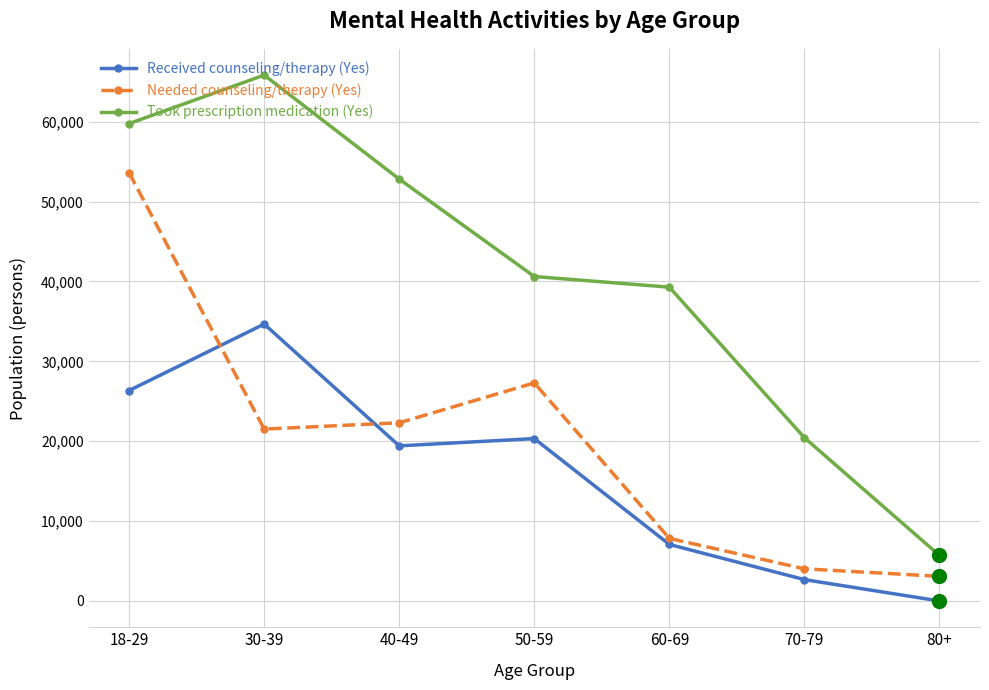

True or false: Needed counseling/therapy (Yes) and Took prescription medication (Yes) intersect in this chart.

False